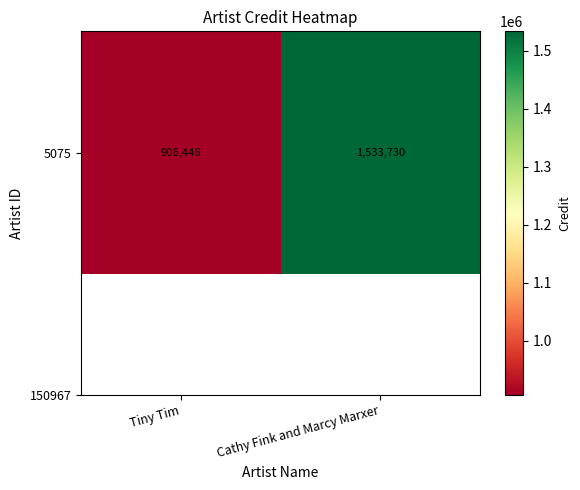

The value at Cathy Fink and Marcy Marxer is 1533730. True or false?

True